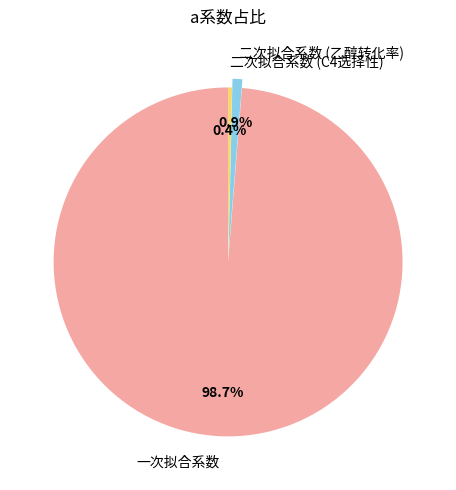

To the nearest percent, what is the average slice percentage?

33%